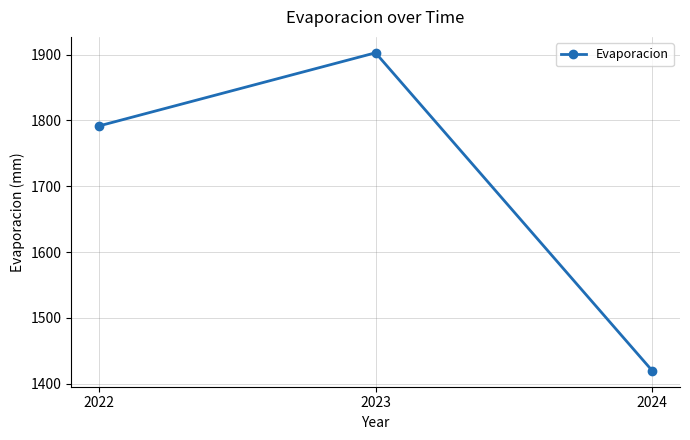

How many values are below 1791?

1